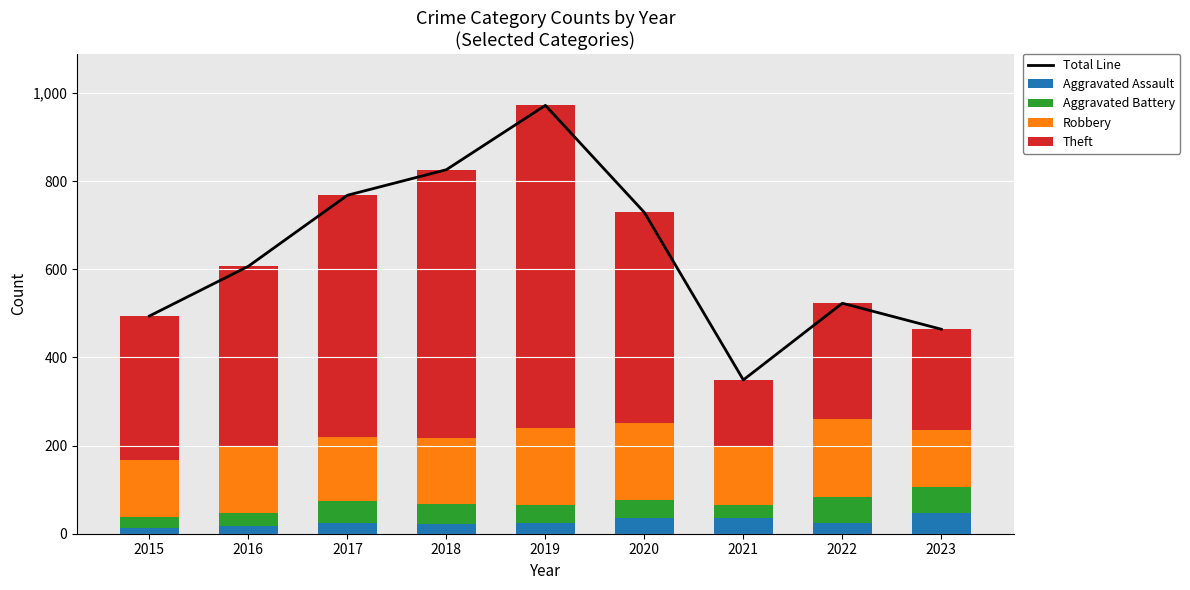

At which label is Theft closest to 441?

2016